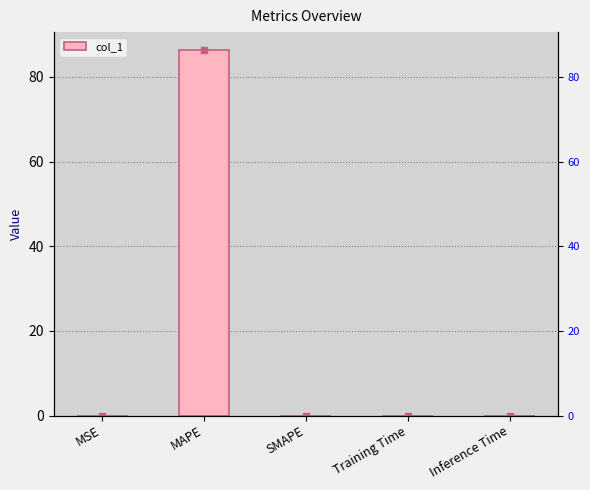

The chart shows a value of 86.3 at MAPE. True or false?

True